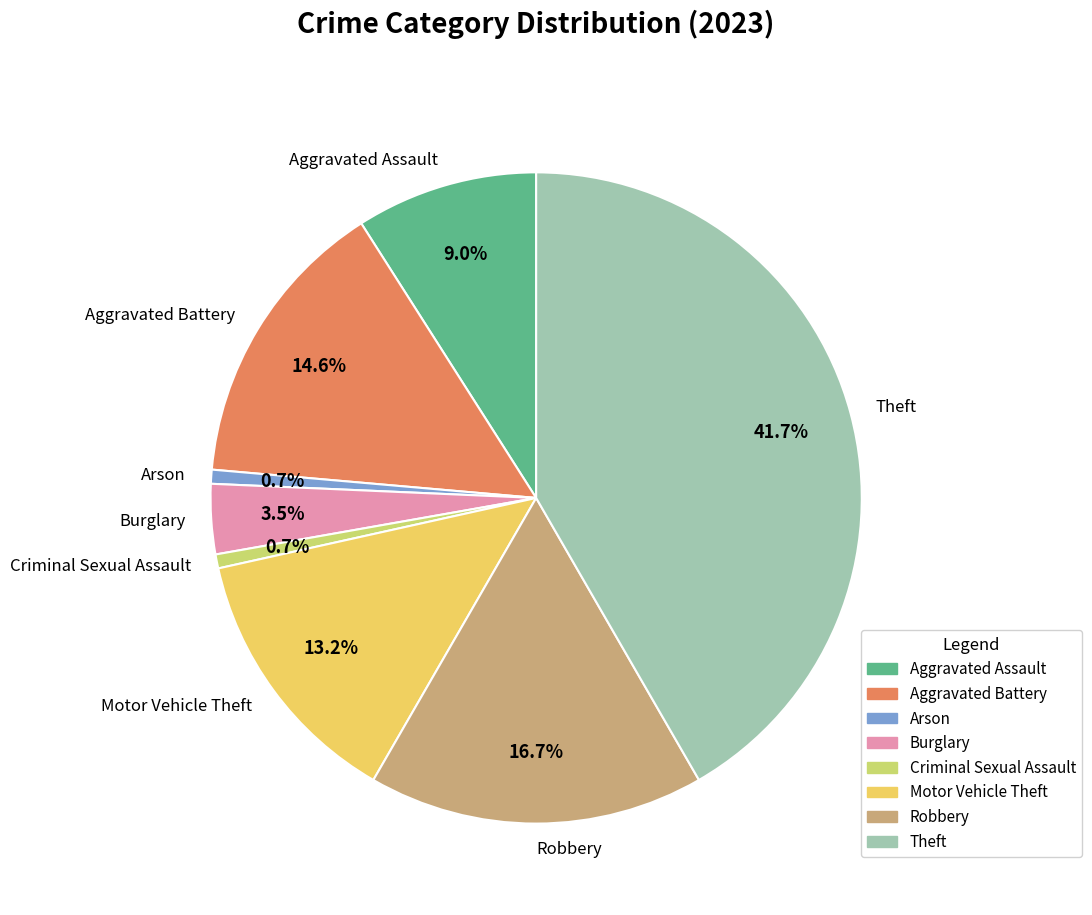

What is the ratio of the value at Robbery to the value at Burglary?

4.8